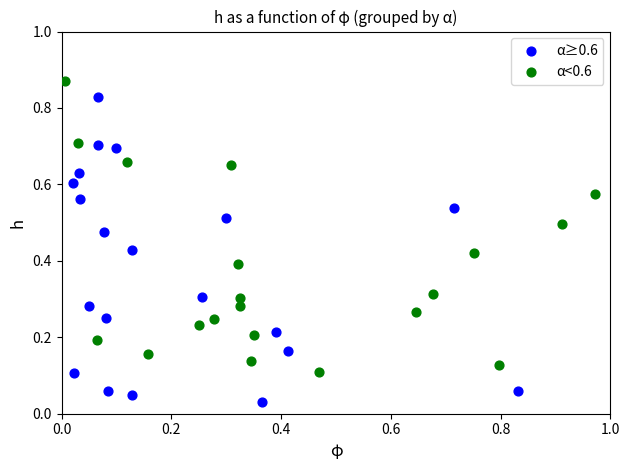

Which series reaches the minimum Y coordinate?

α≥0.6